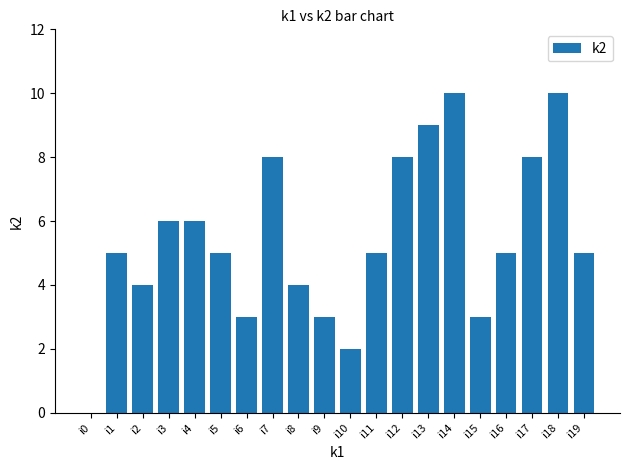

True or false: the data shows 7 at i5.

False